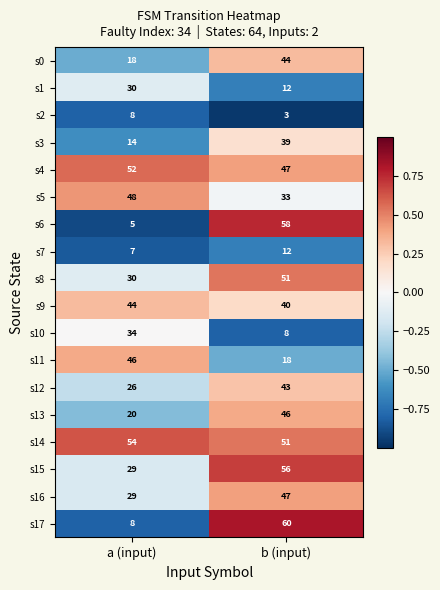

Which series has the largest total across all categories?

s14